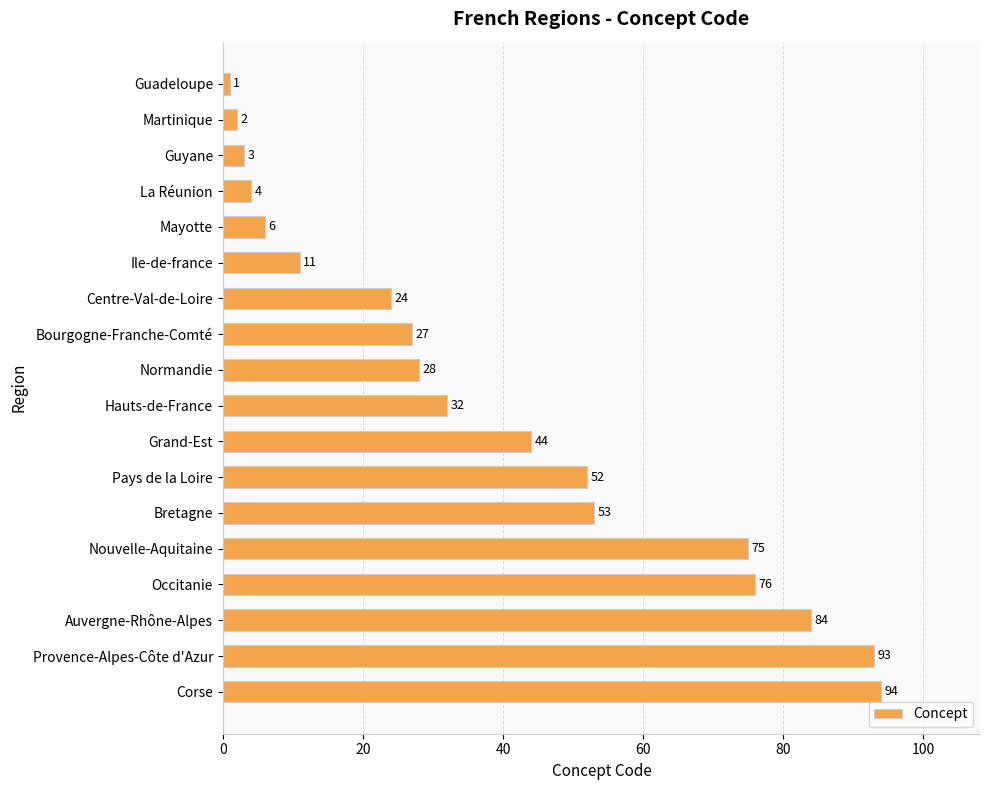

Is it true that the value at Occitanie is 76?

True